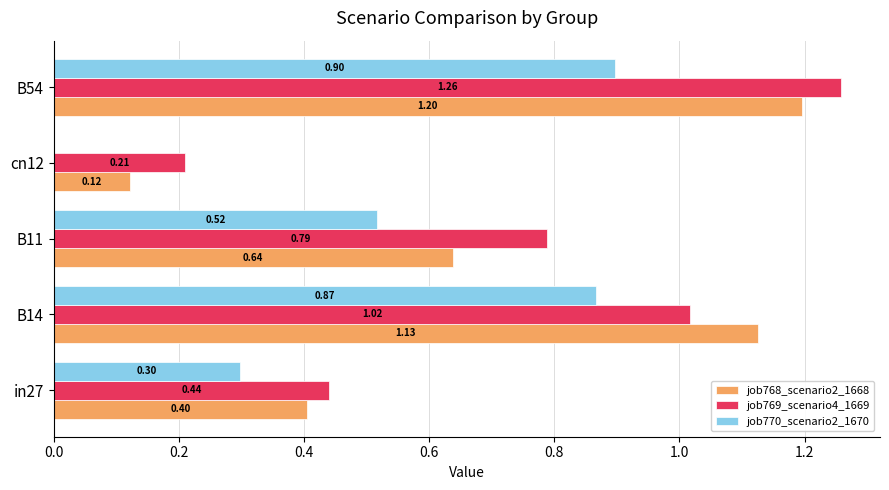

What is the sum of all job770_scenario2_1670 values?

2.6